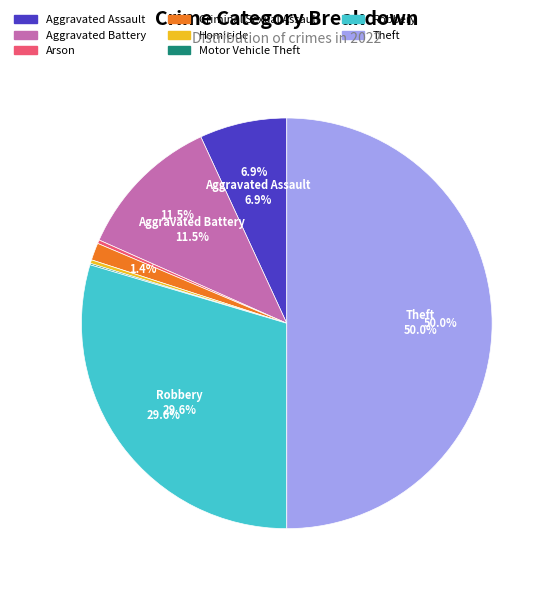

Count the number of slices in the pie.

8